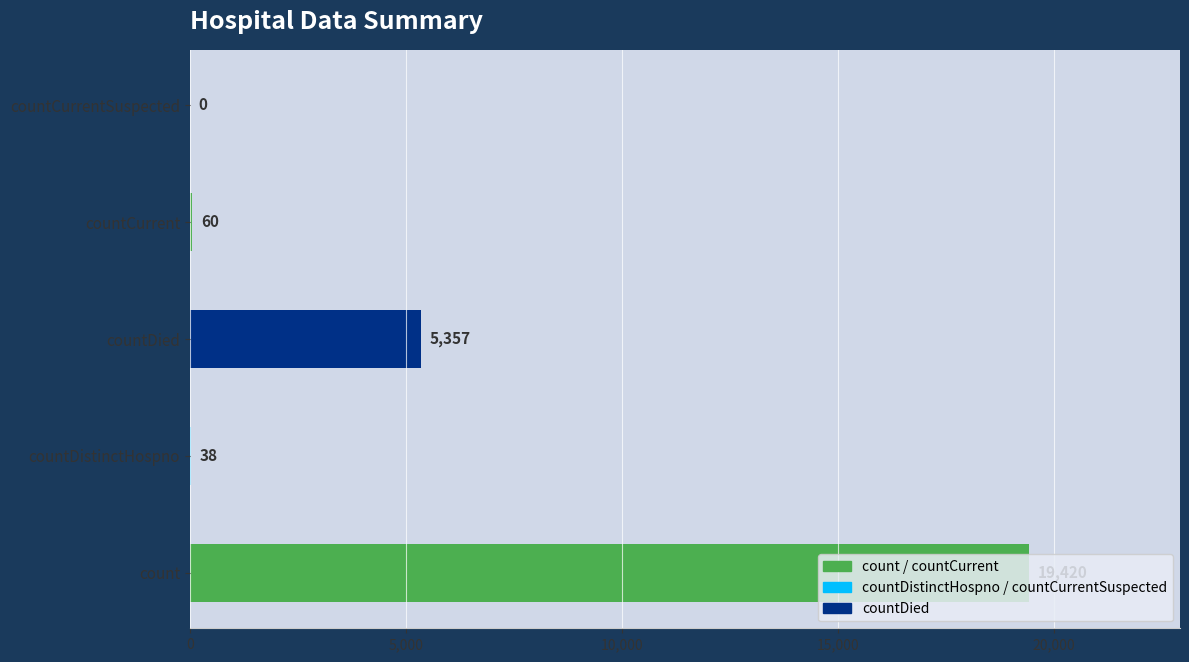

The chart shows a value of 0 at countCurrentSuspected. True or false?

True